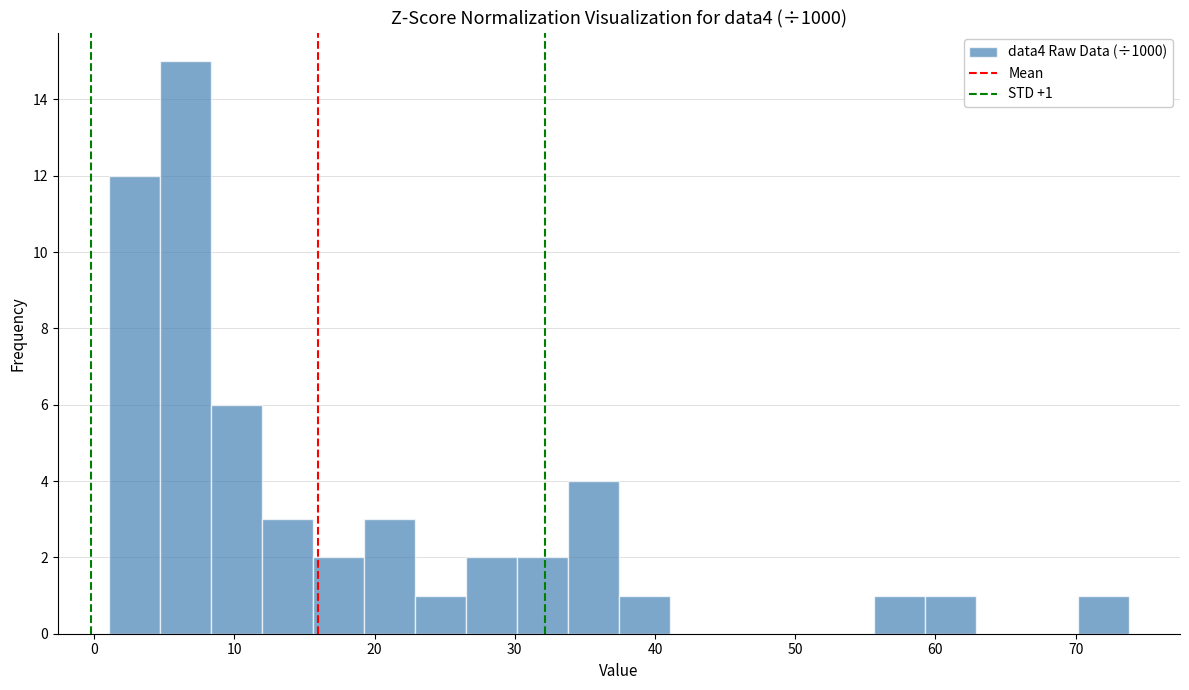

Around what value on the x-axis is the tallest bar? Give the approximate position of its centre, as read against the axis.

7